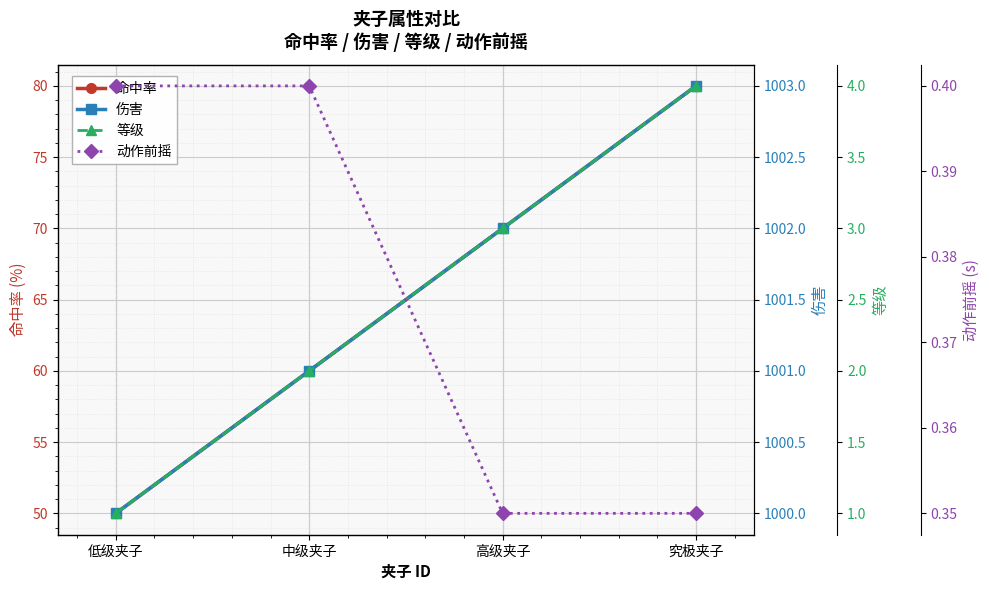

What is the minimum value for 等级?

1.0